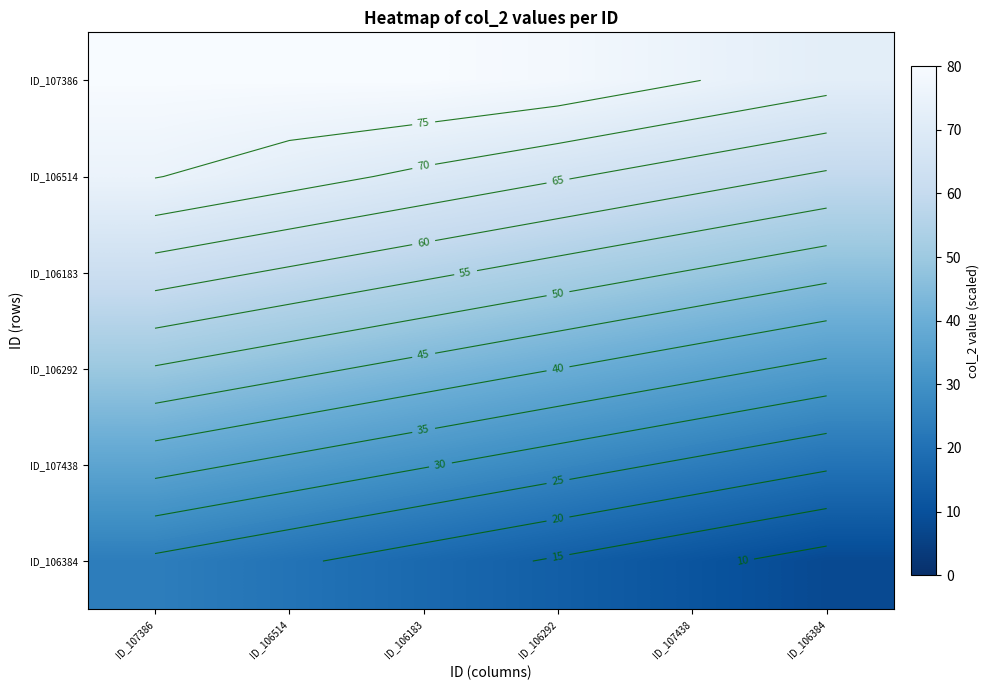

Count the number of data series in this chart.

6